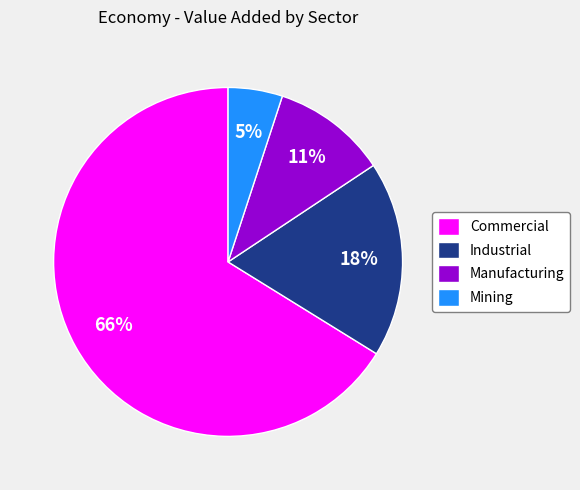

Do Manufacturing and Mining together represent more than half of the pie?

No